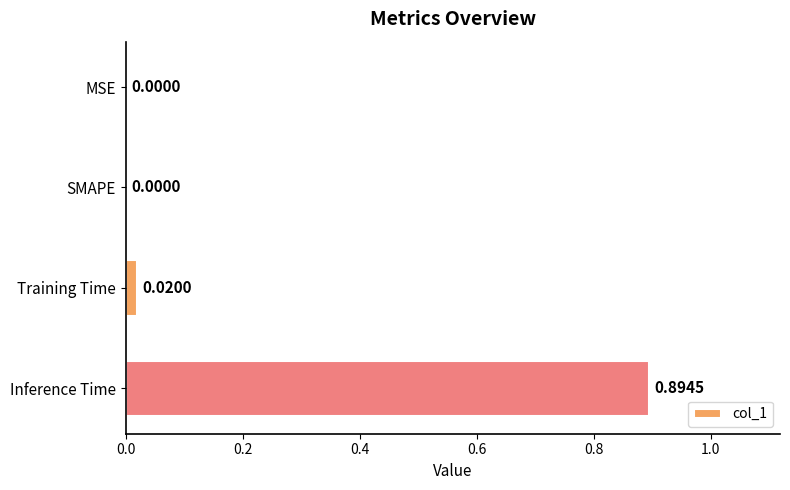

Count the number of values greater than 0.

2